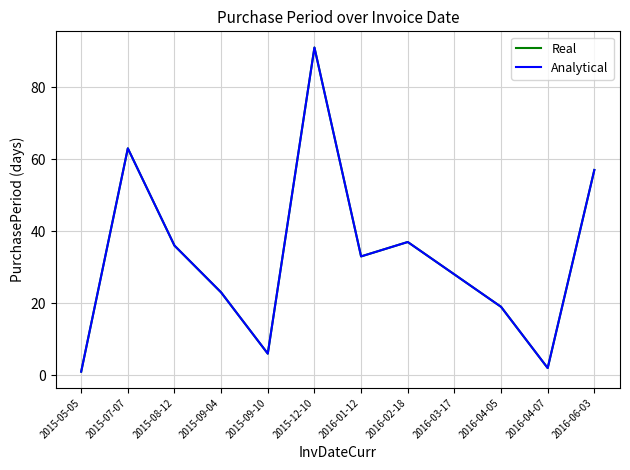

What is the value of the Real point at the 9th from the left?

28